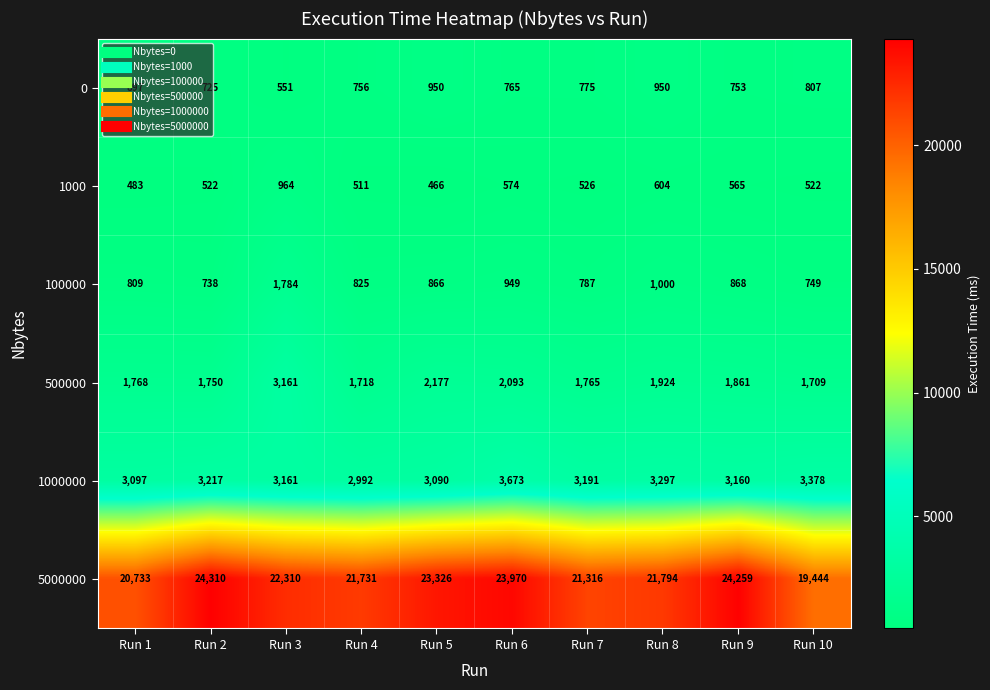

What is the difference between the maximum and minimum values in the 1000000 series?

681